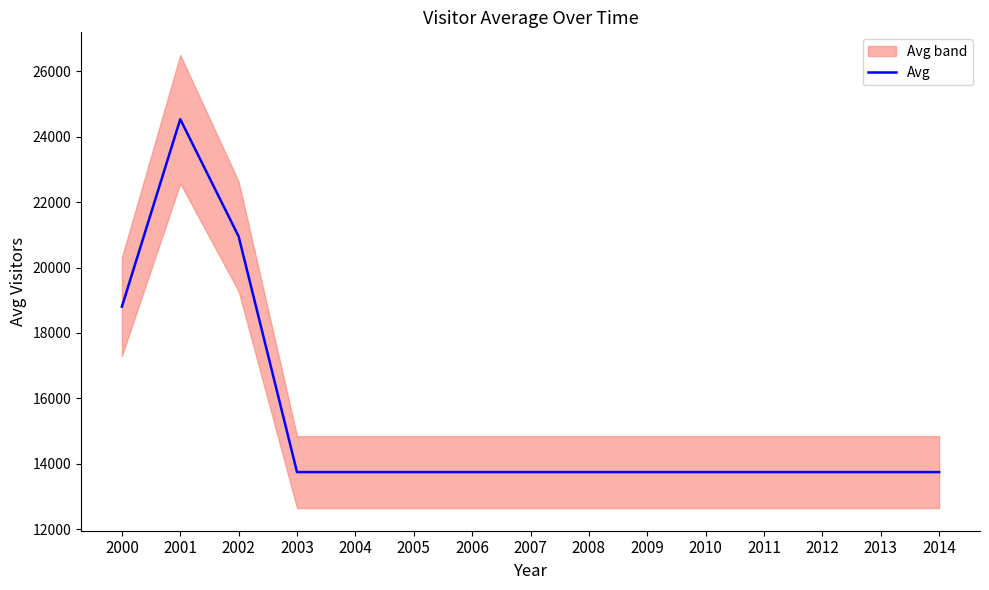

Which category has the highest value across all series?

2001